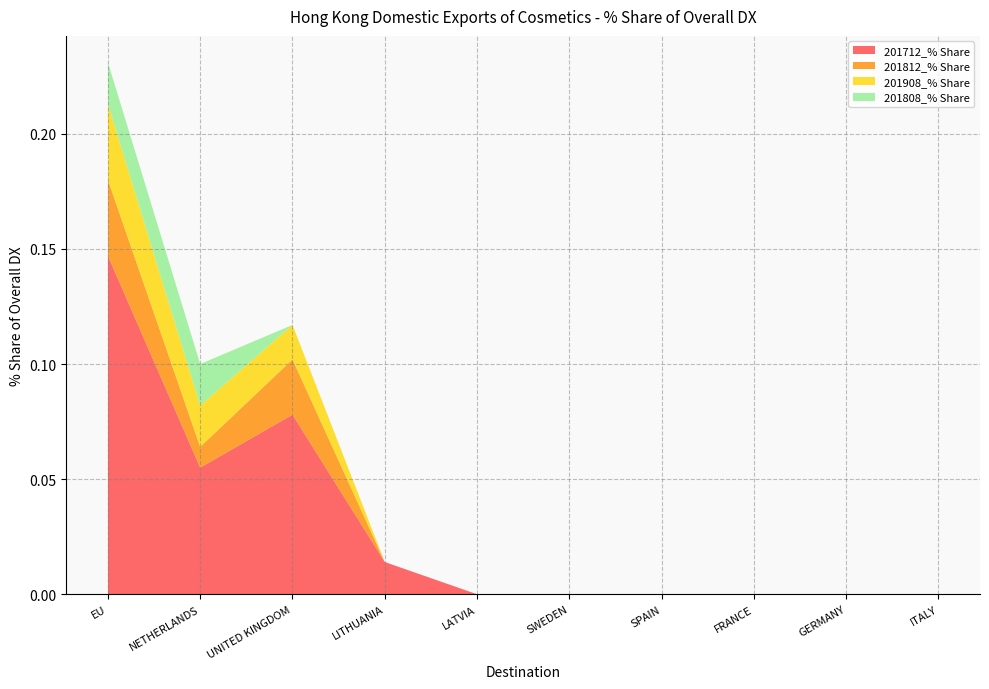

Reading left to right, what are all the values shown in this chart?

201712_% Share: 0.1	0.1	0.1	0.0	0.0	0.0	0.0	0.0	0.0	0.0
201812_% Share: 0.0	0.0	0.0	0.0	0.0	0.0	0.0	0.0	0.0	0.0
201908_% Share: 0.0	0.0	0.0	0.0	0.0	0.0	0.0	0.0	0.0	0.0
201808_% Share: 0.0	0.0	0.0	0.0	0.0	0.0	0.0	0.0	0.0	0.0